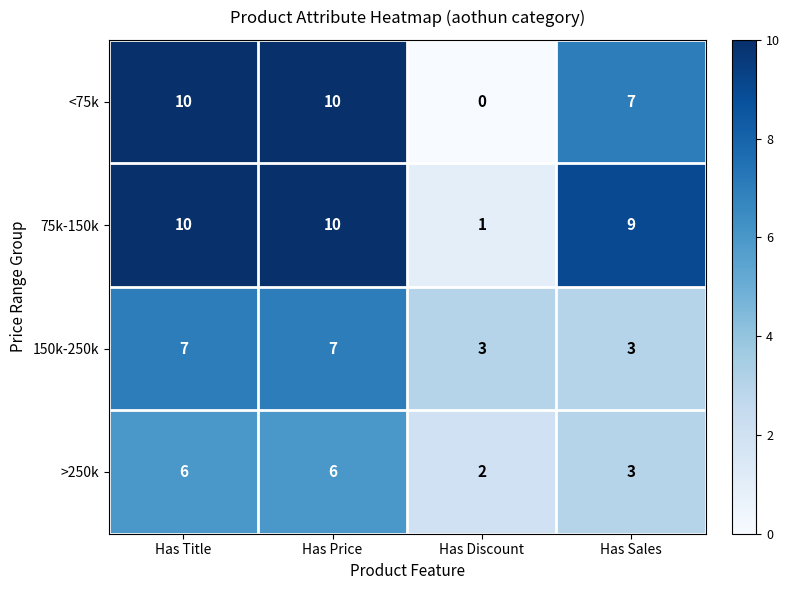

Which series has the largest total across all categories?

75k-150k